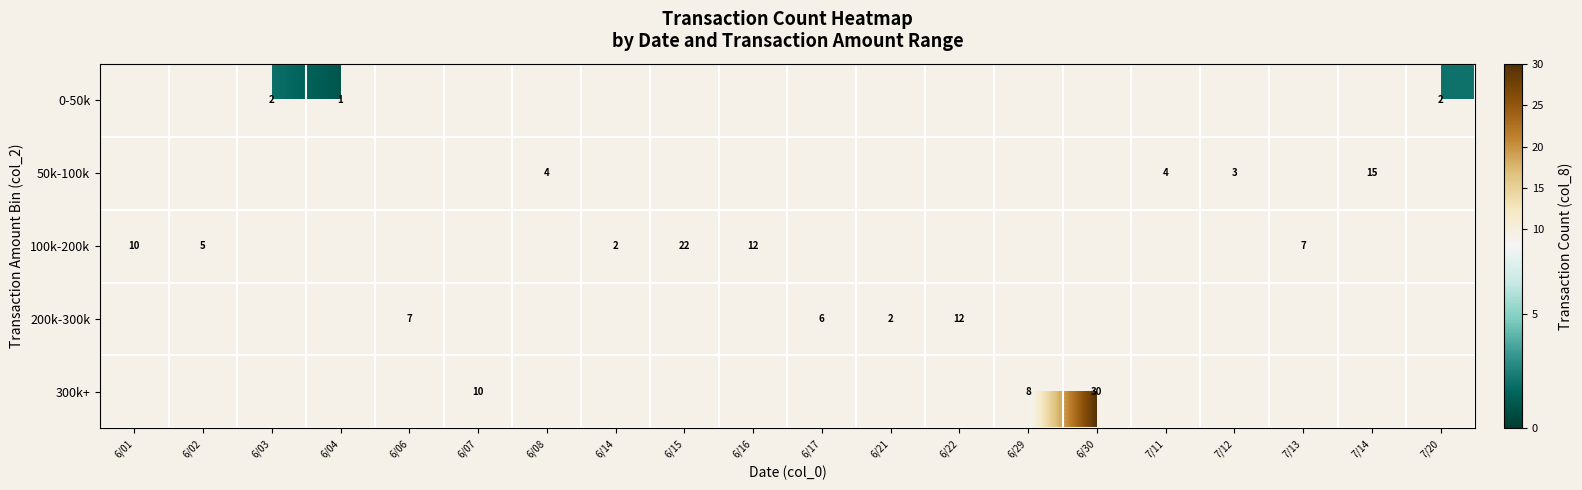

The 300k+ series shows 10 at 6/30. True or false?

False